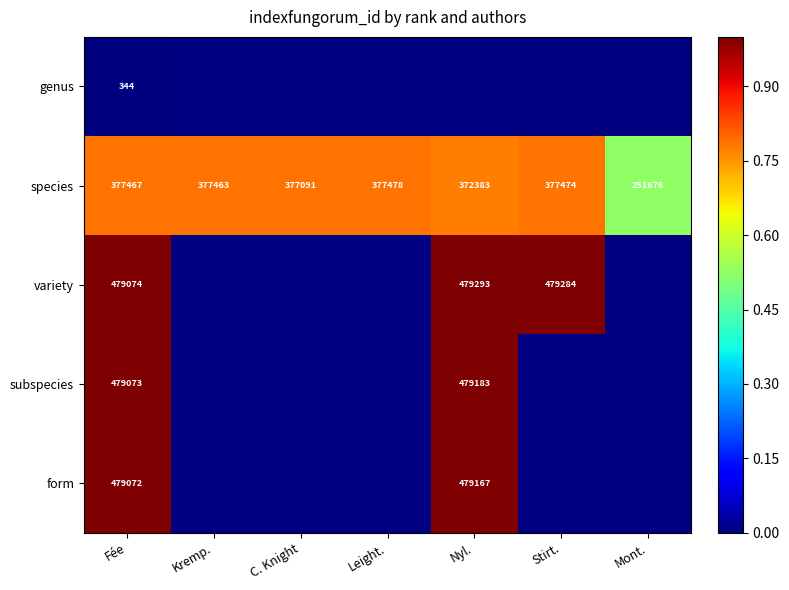

Is it true that form equals 479167 at Nyl.?

True